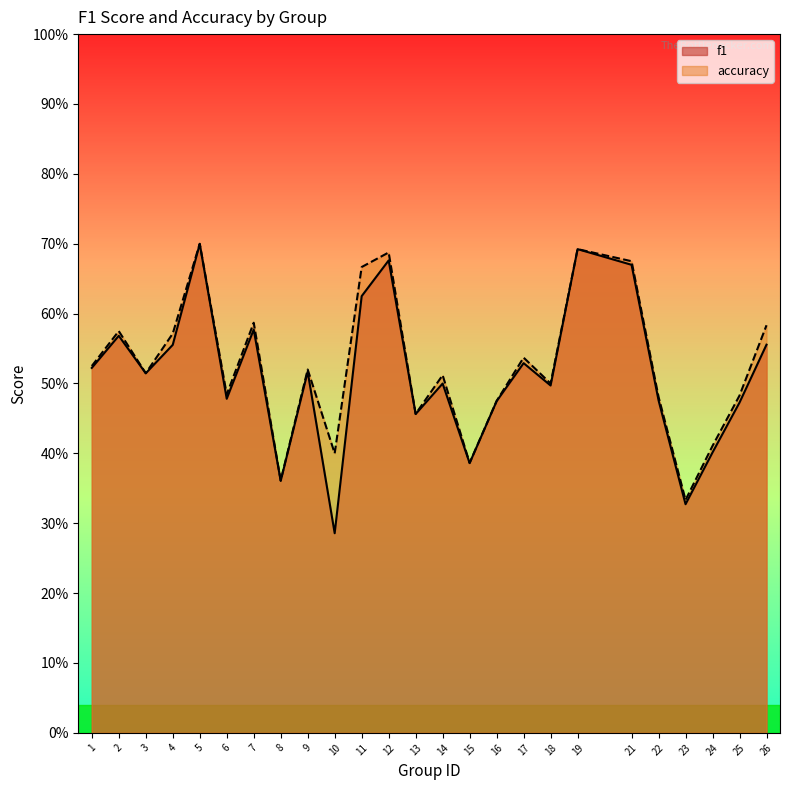

What is the difference between the second highest and minimum values in the accuracy series?

0.4